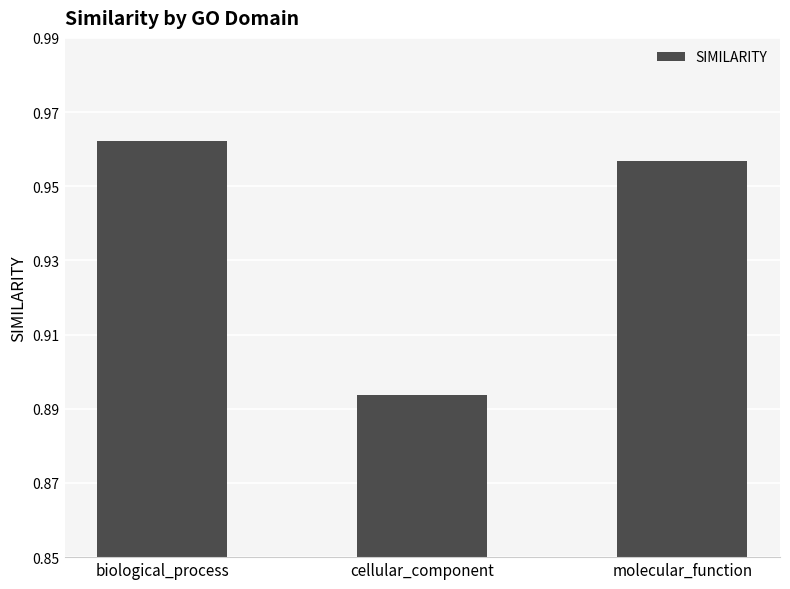

At which category does the chart reach its peak across all series?

biological_process